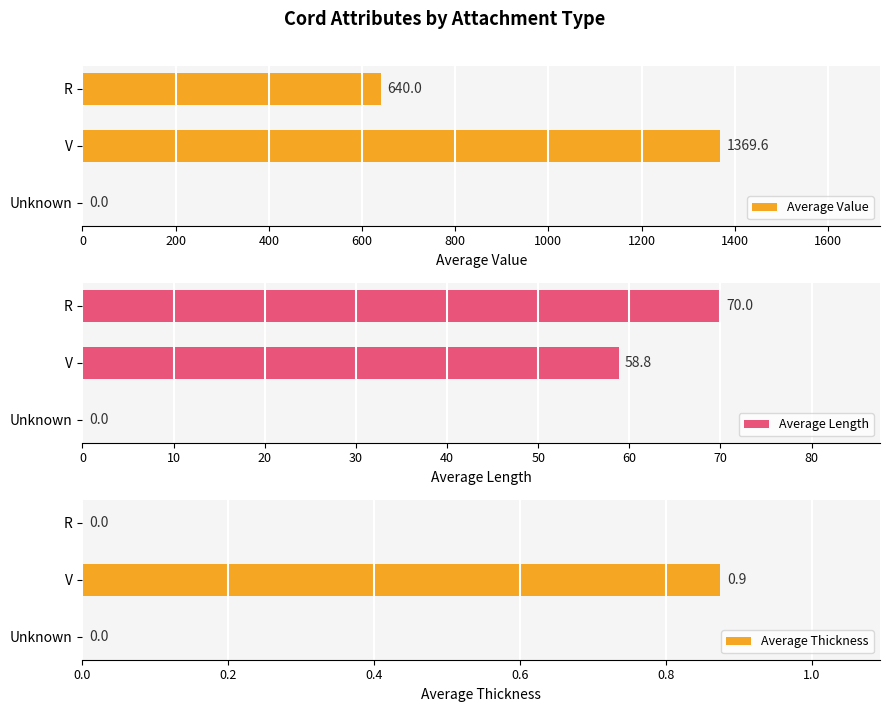

How many data points in Average Length are above 58?

2